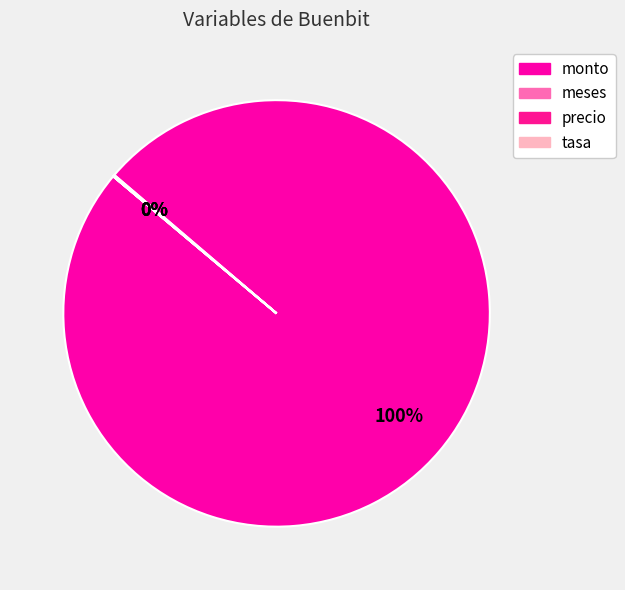

To the nearest percent, what is the difference between the largest and smallest slice percentages?

100%